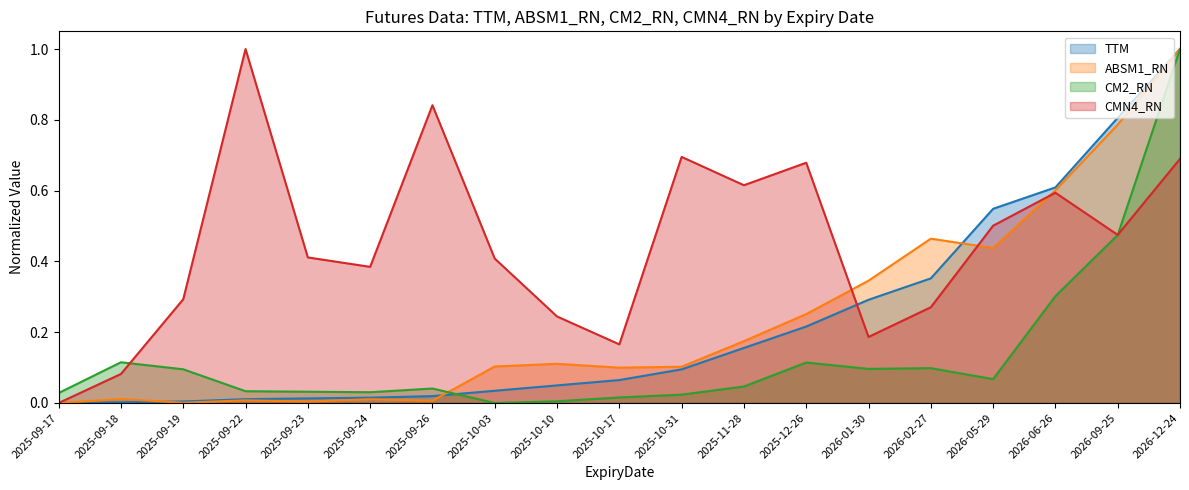

The value of CM2_RN at 2025-09-24 is 0.0. True or false?

True